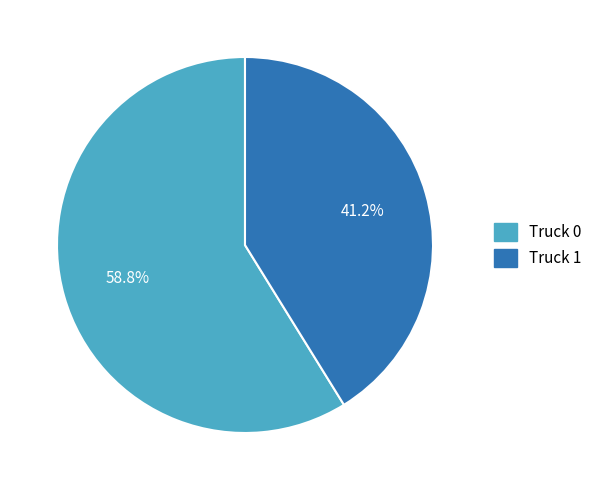

To the nearest percent, what is the average slice percentage?

50%